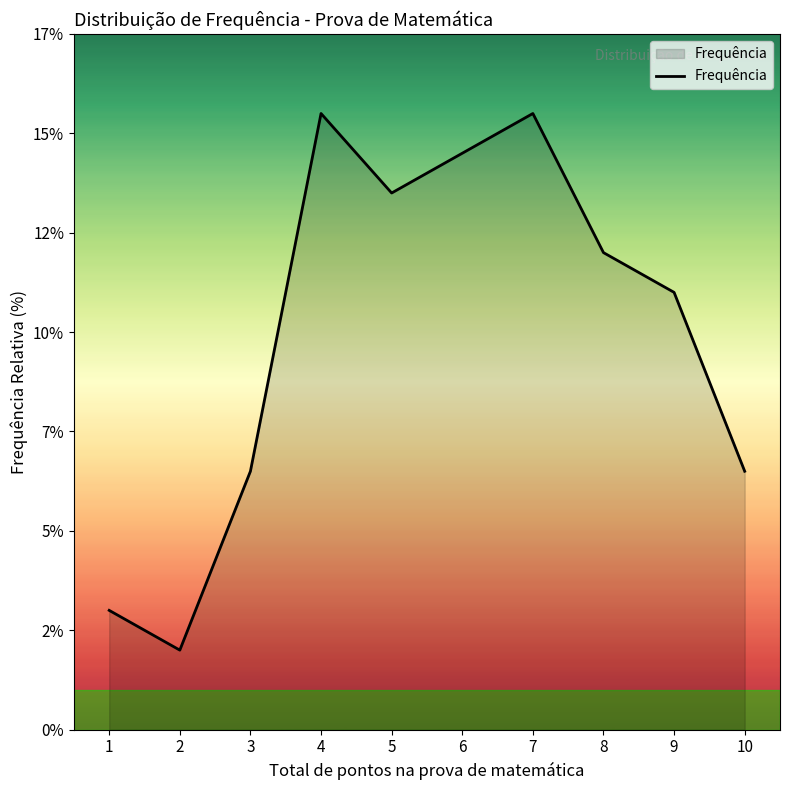

Does the chart display data point markers on the line(s)?

No